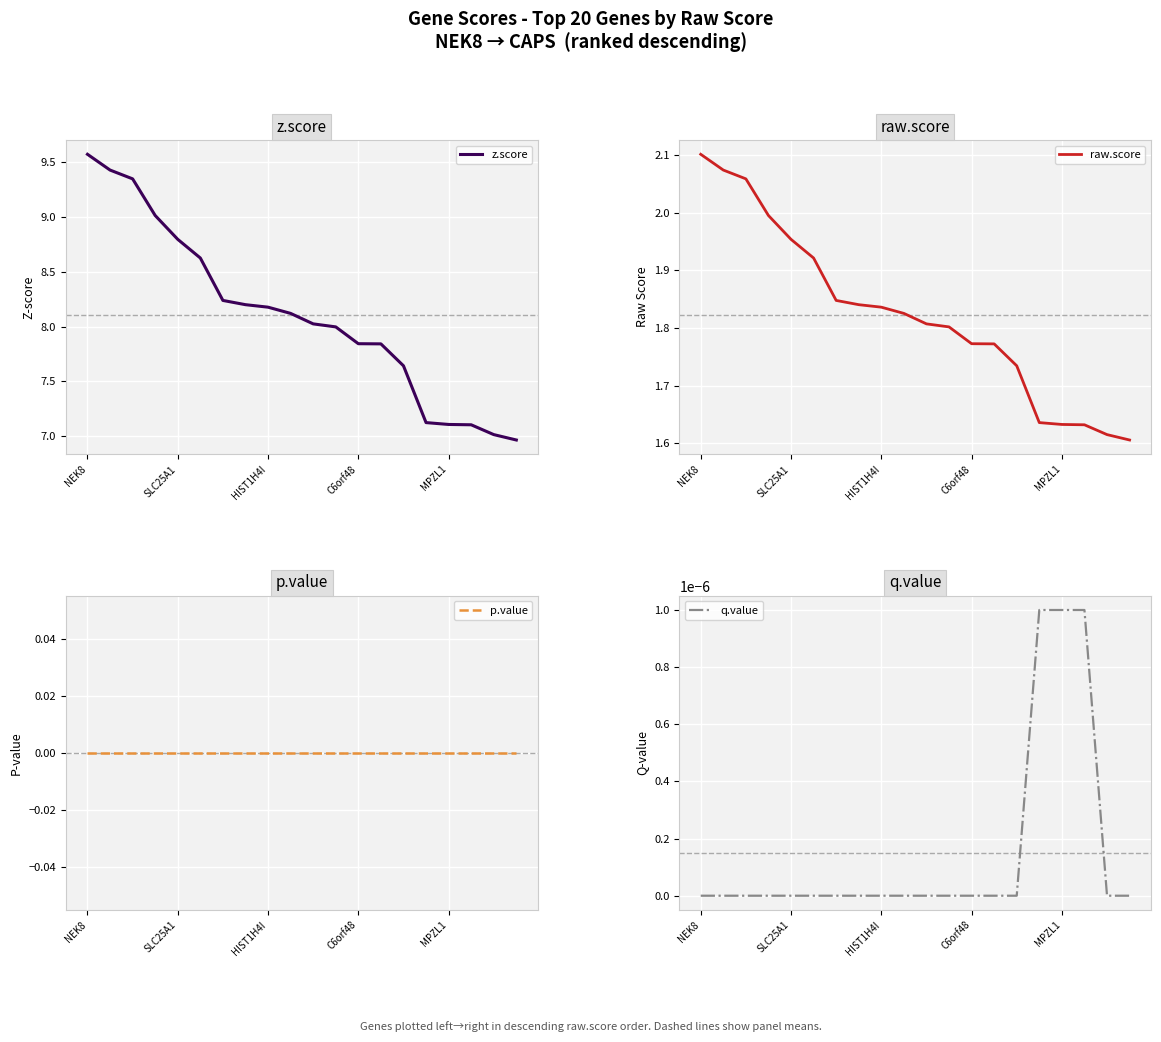

True or false: raw.score has a value of 2.9 at 5.

False